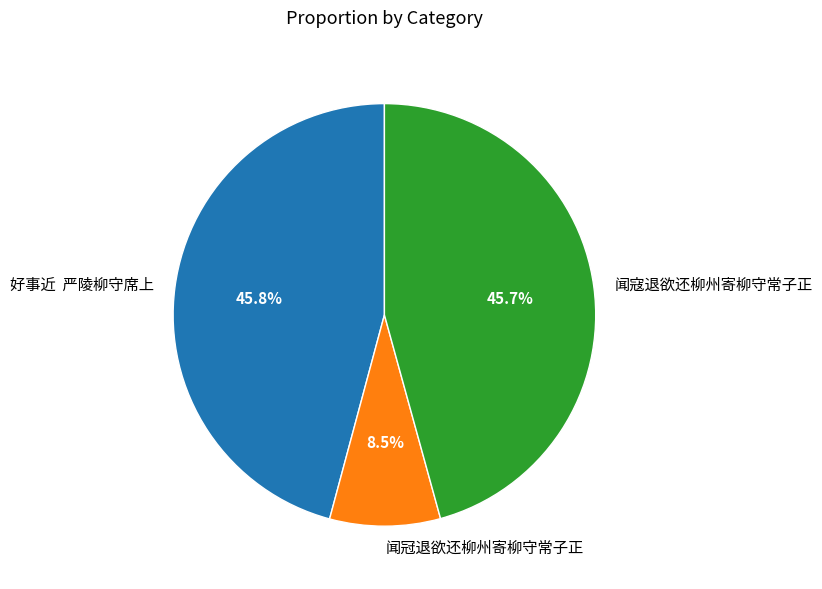

What is the smallest slice in the pie chart?

闻冠退欲还柳州寄柳守常子正